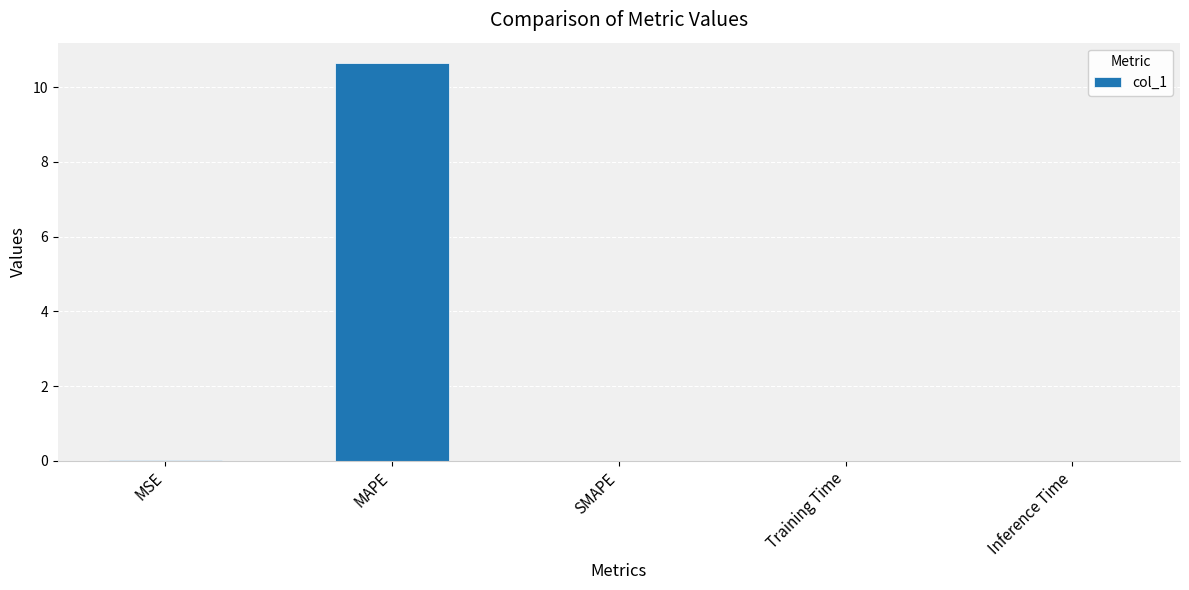

What is the average value?

2.1